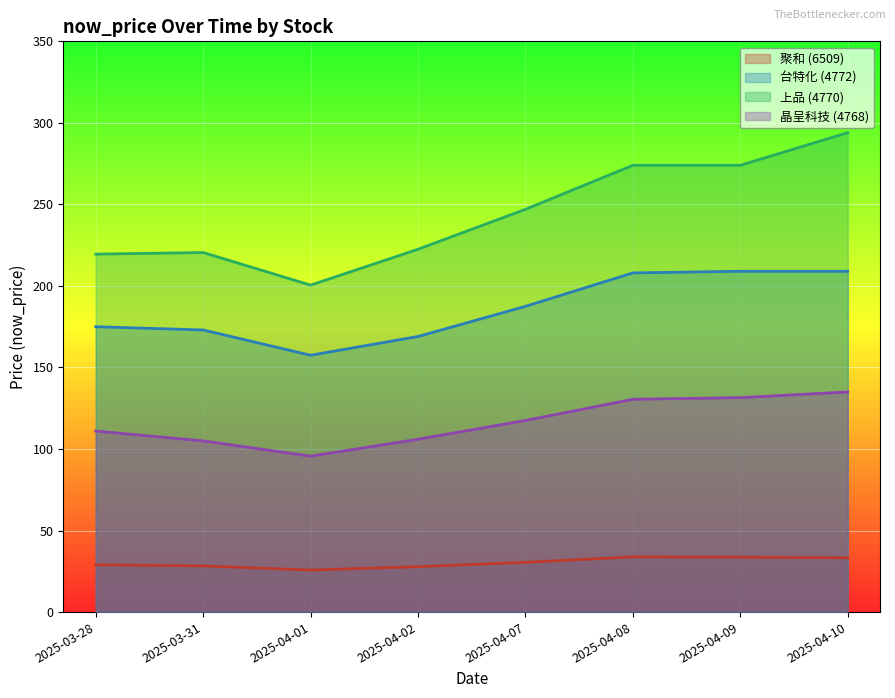

In 上品 (4770), how many points are higher than both neighbors (excluding endpoints)?

1